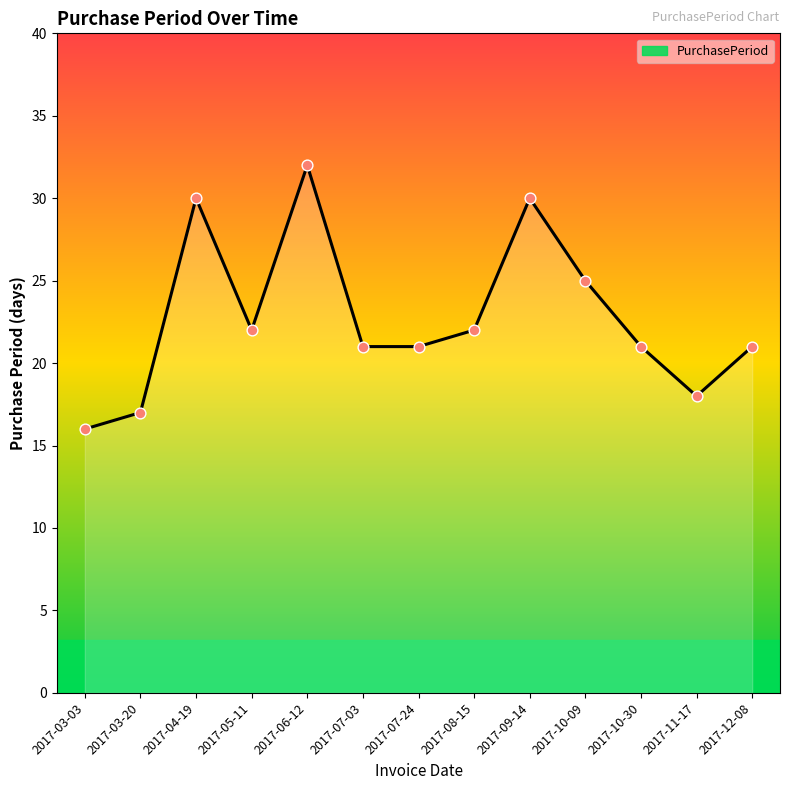

Which has a higher value, 2017-08-15 or 2017-07-24?

2017-08-15